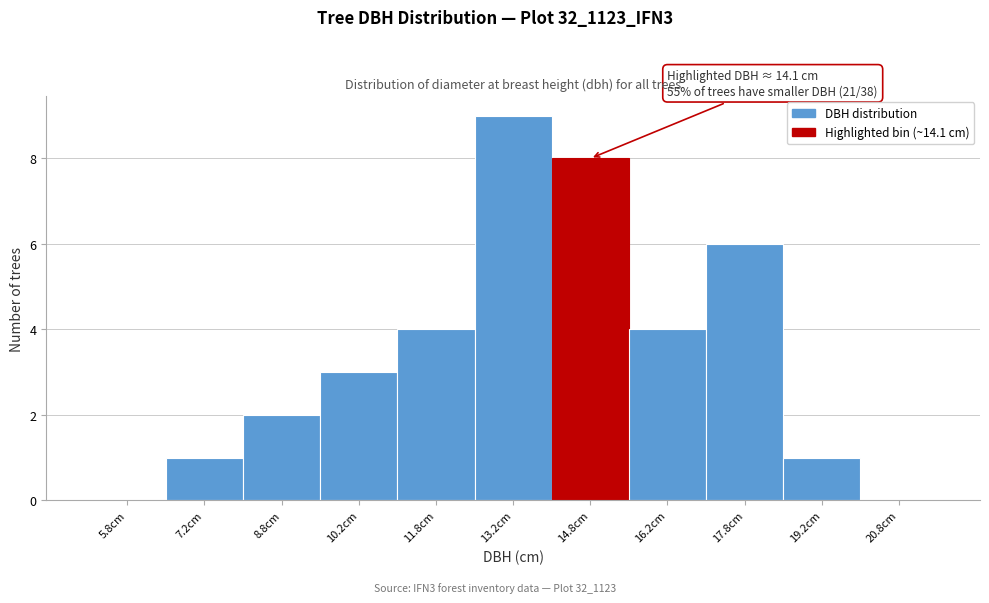

Over which range of the x-axis is the bar tallest?

12.5 to 14.0